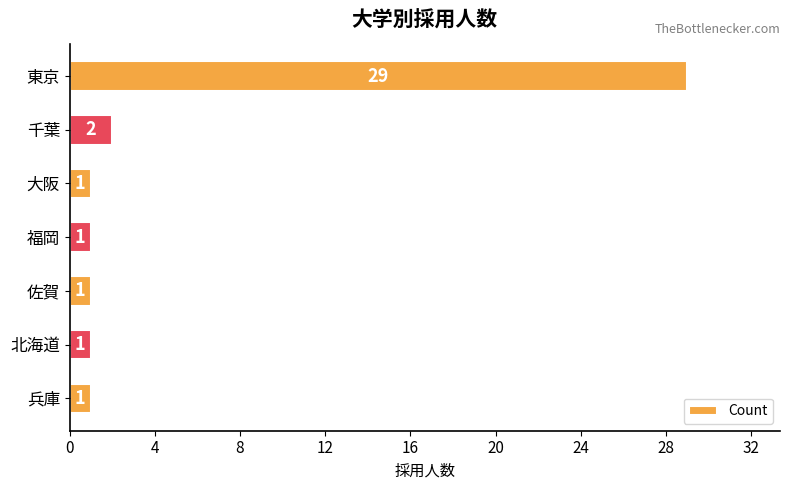

Approximately how many times larger is the value at 佐賀 compared to 大阪?

1.0